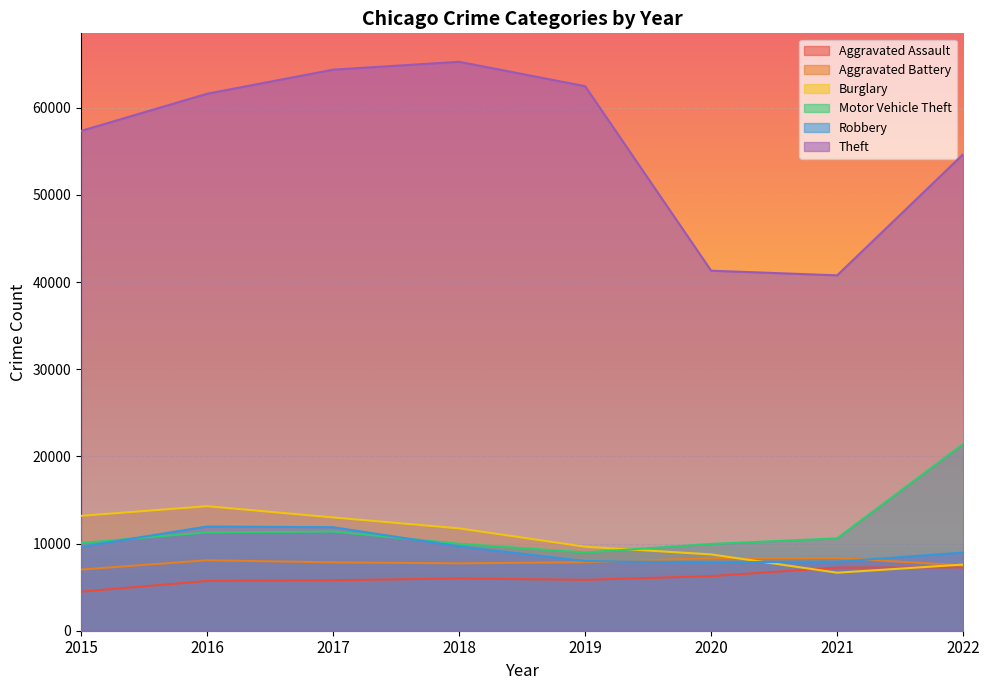

Is the value of Aggravated Battery at 2015 greater than the value of Aggravated Assault at 2022?

No